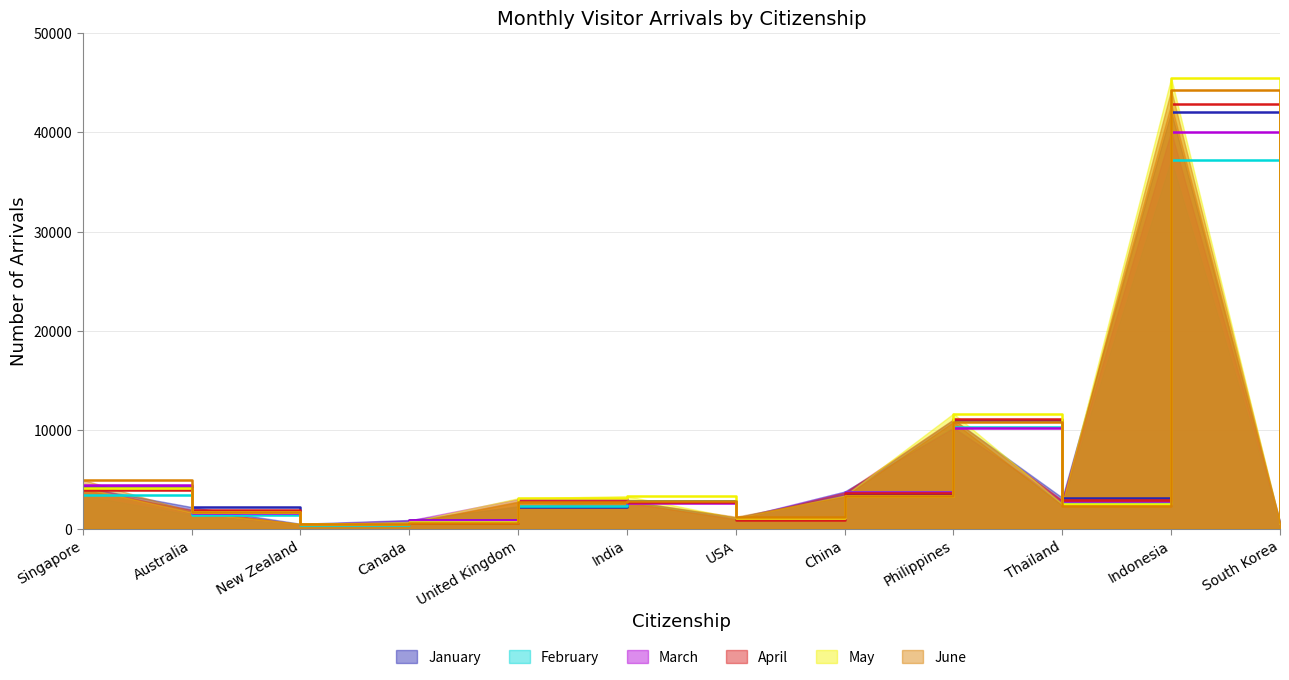

The May series shows 3681 at Philippines. True or false?

False